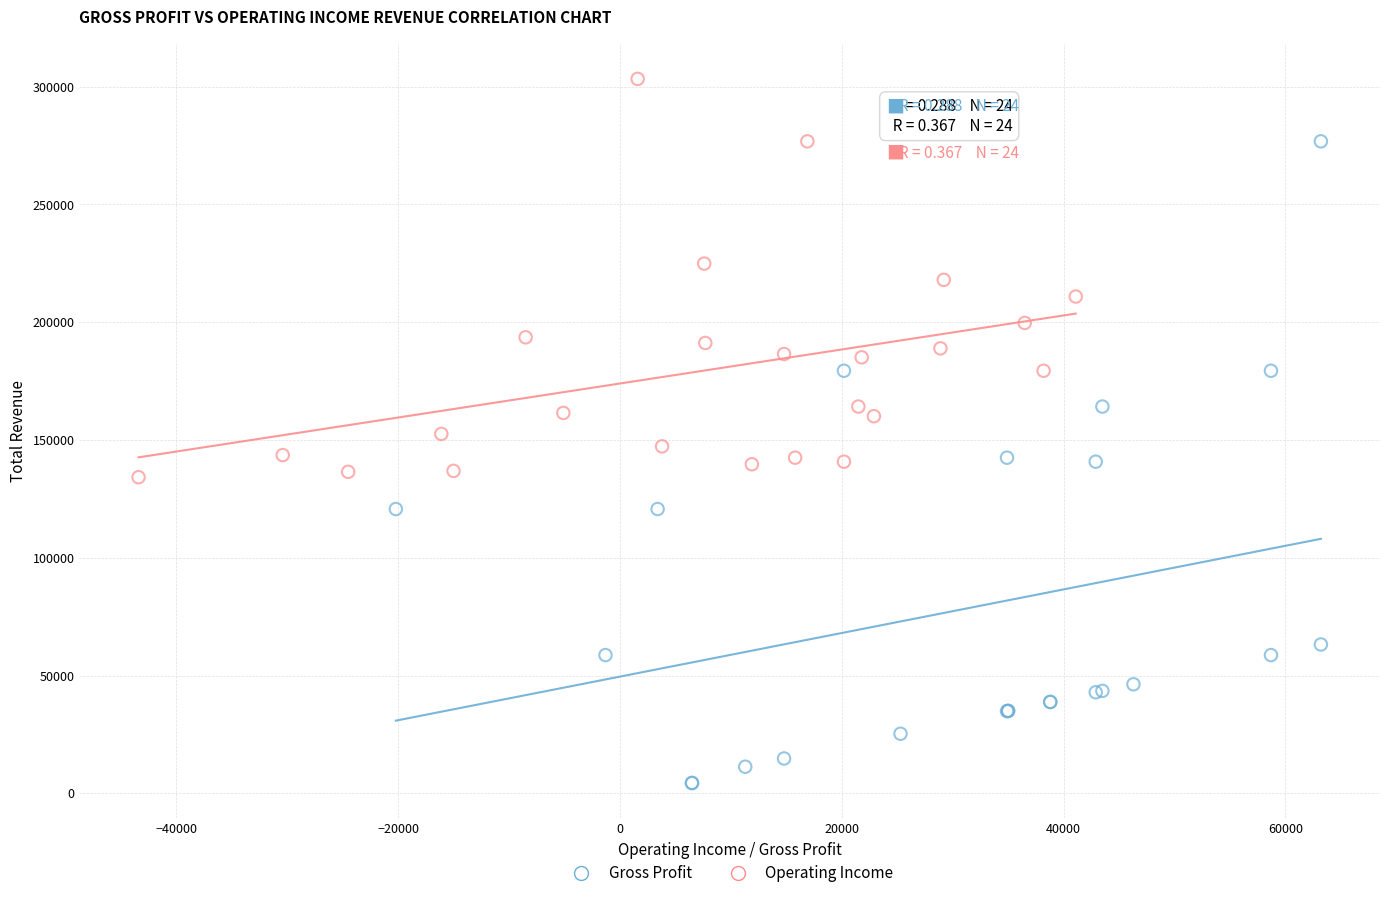

Which series contains the highest Y value?

Operating Income